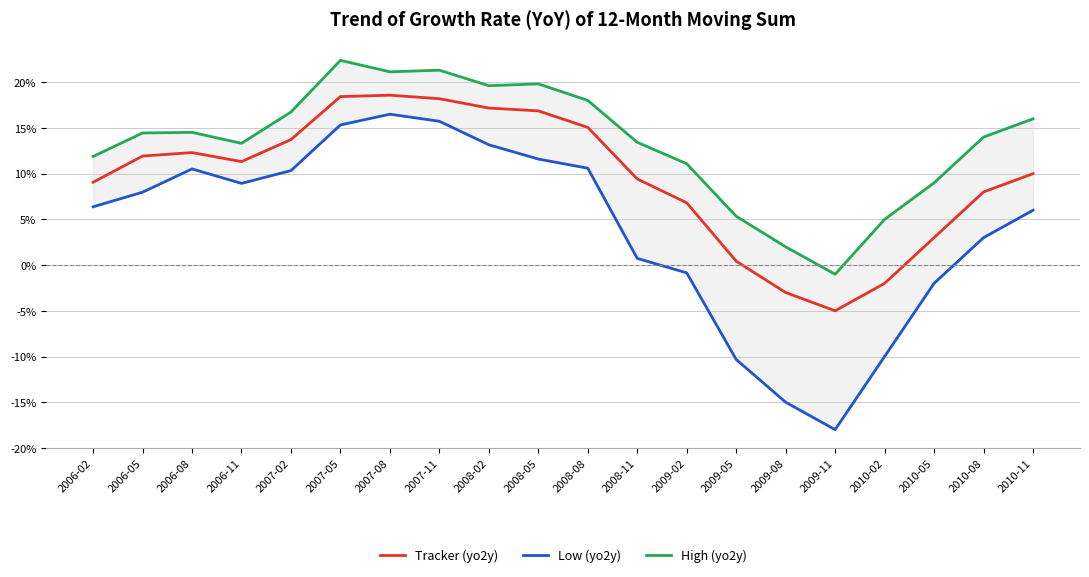

What position from the right is 2006-02?

20